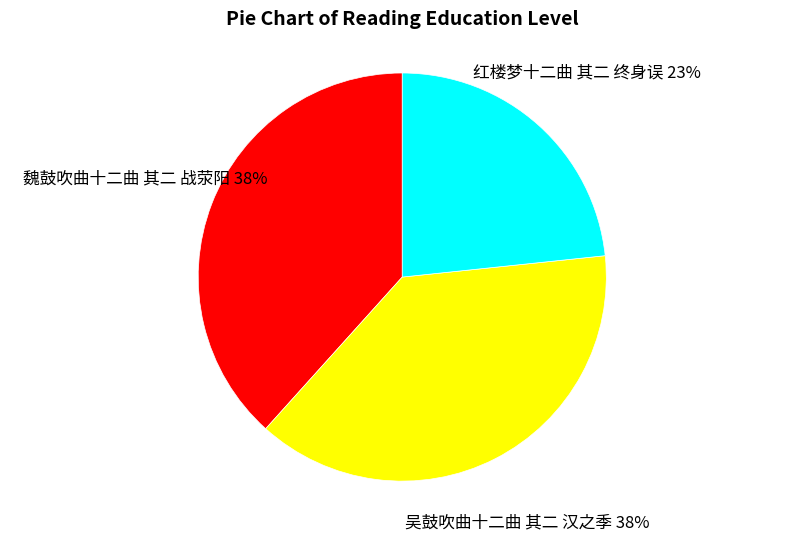

Is it true that 红楼梦十二曲 其二 终身误 is 23% of the pie?

True